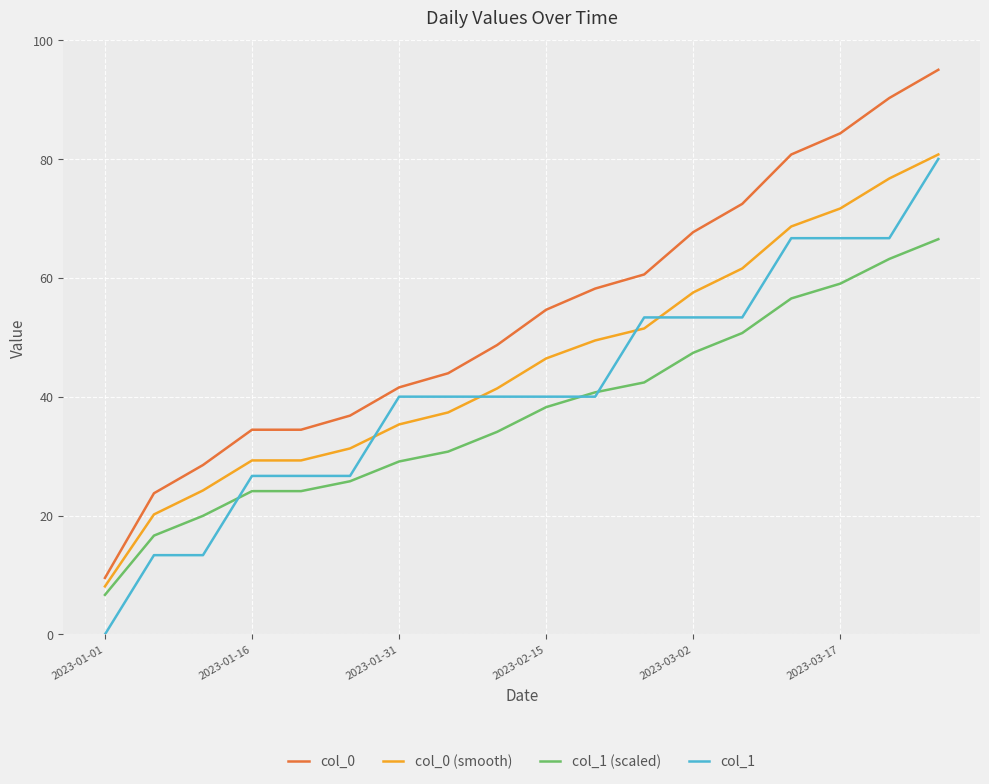

Which series has the widest spread of values?

col_0